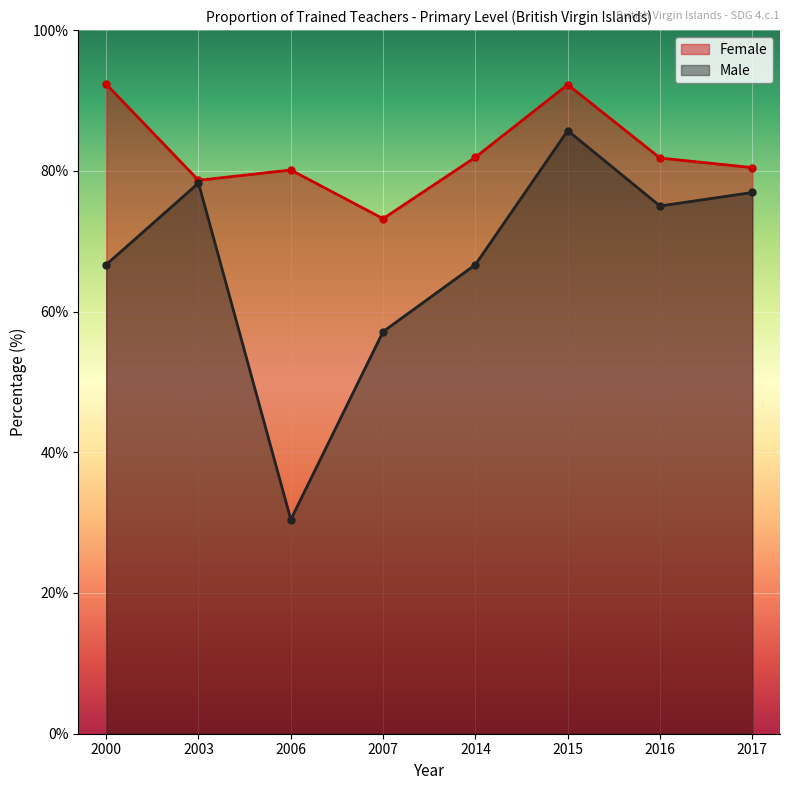

True or false: Male and Female cross at least once.

False